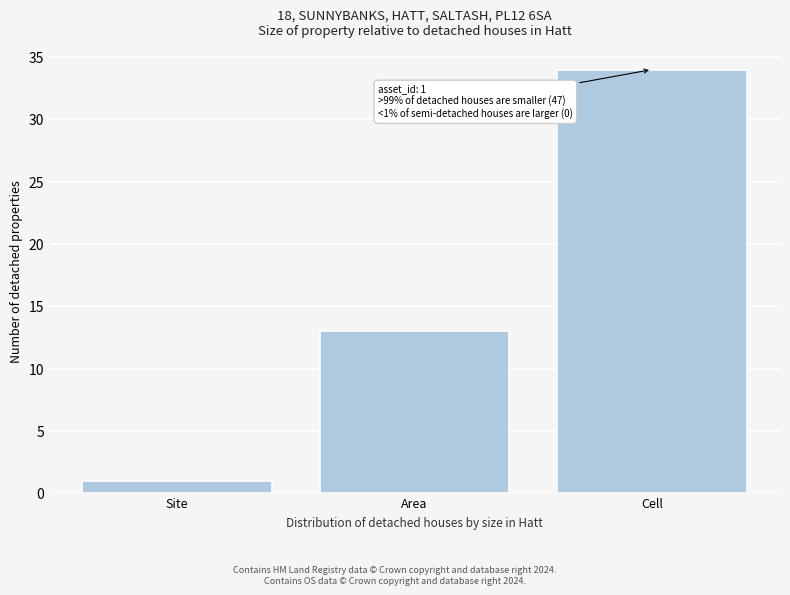

Reading left to right, list all the values displayed in this chart.

1	13	34